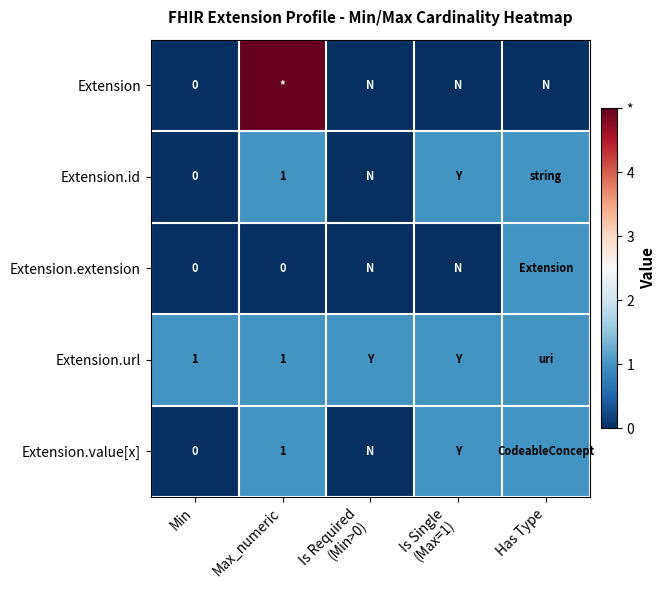

Is it true that Extension.url equals 1 at Min?

True